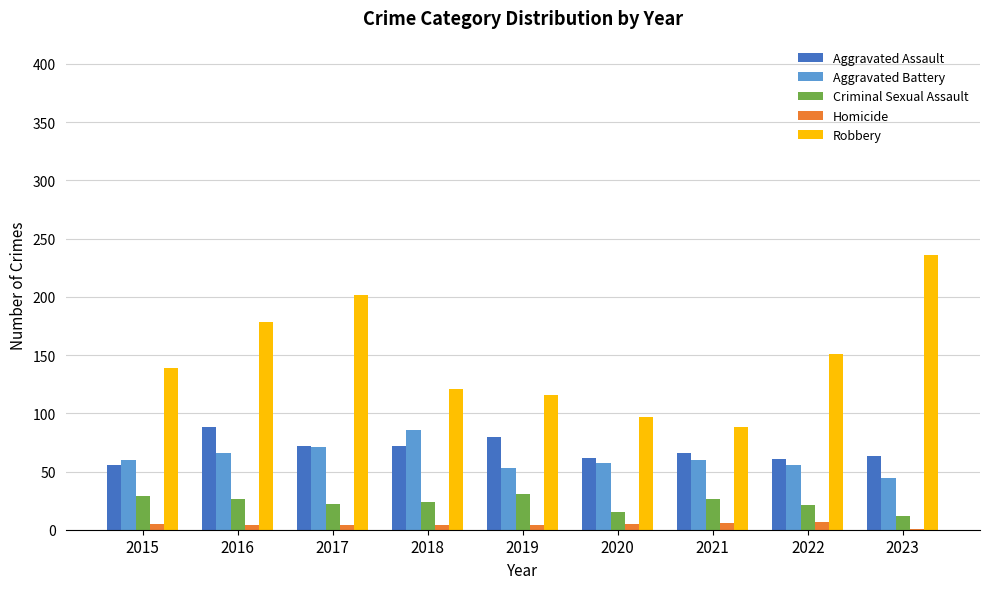

Is the value of Aggravated Assault at 2018 greater than the value of Robbery at 2017?

No